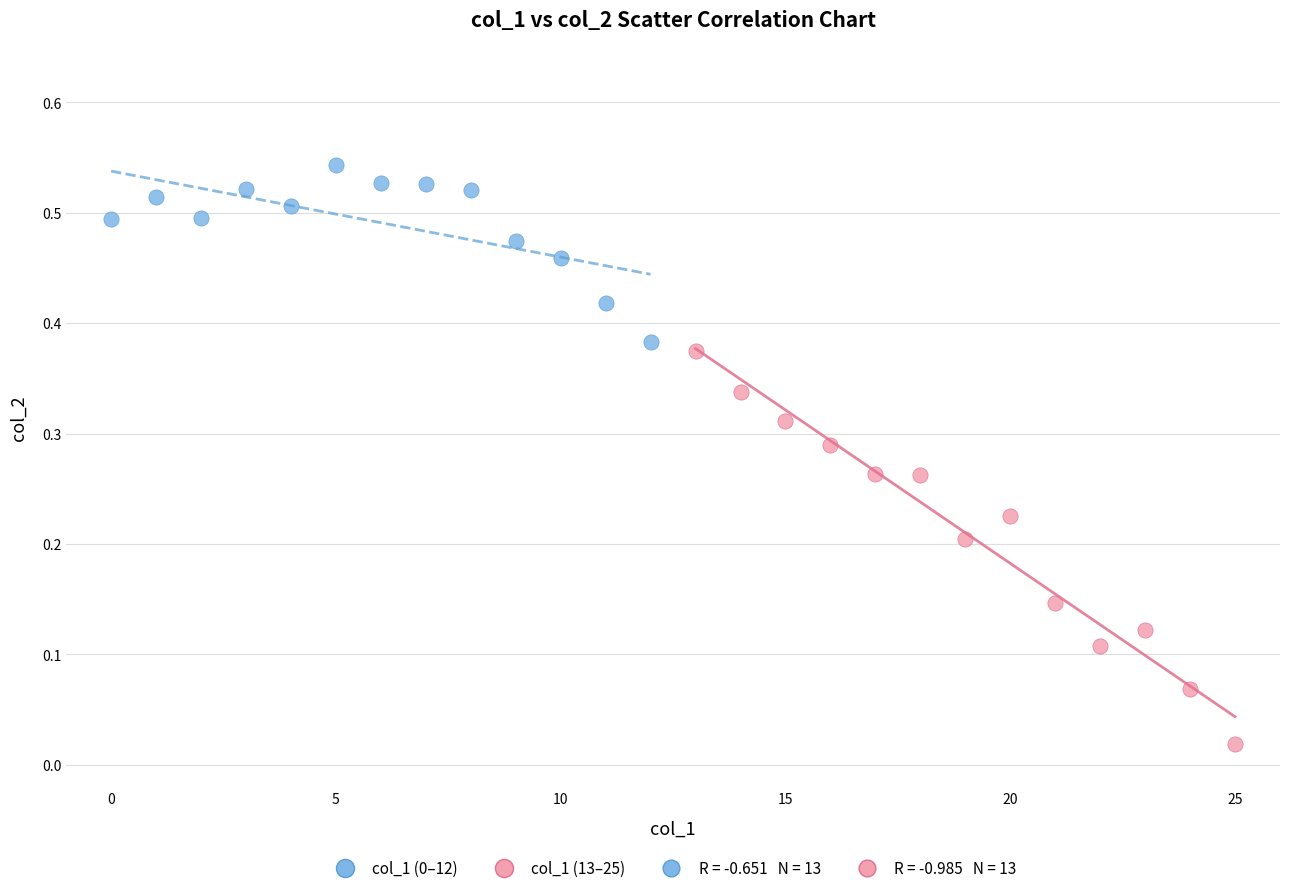

Which series reaches the minimum Y coordinate?

col_1 (13–25)